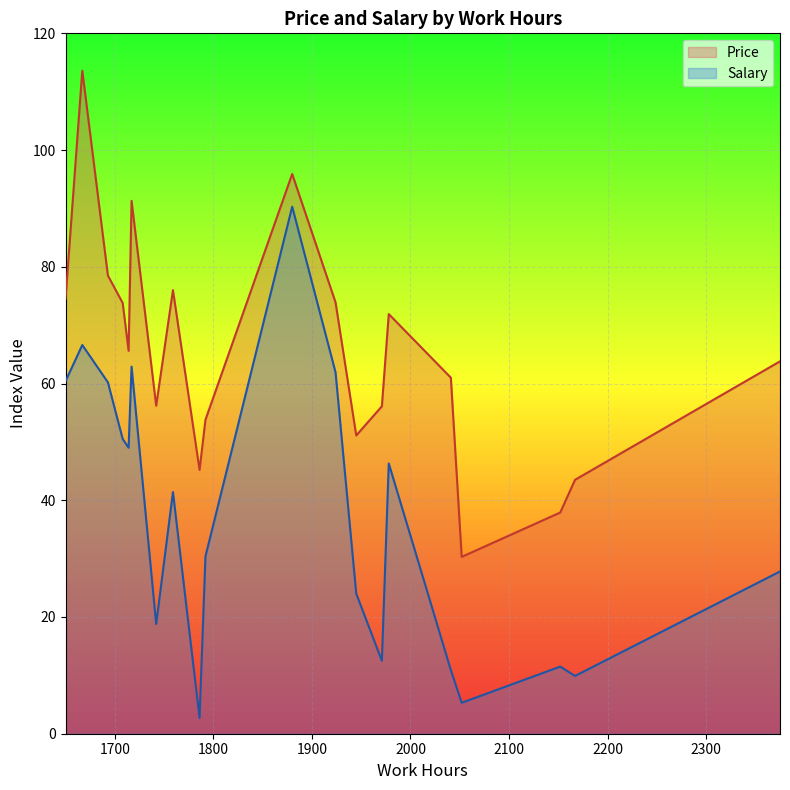

Which series has the largest total across all categories?

Price